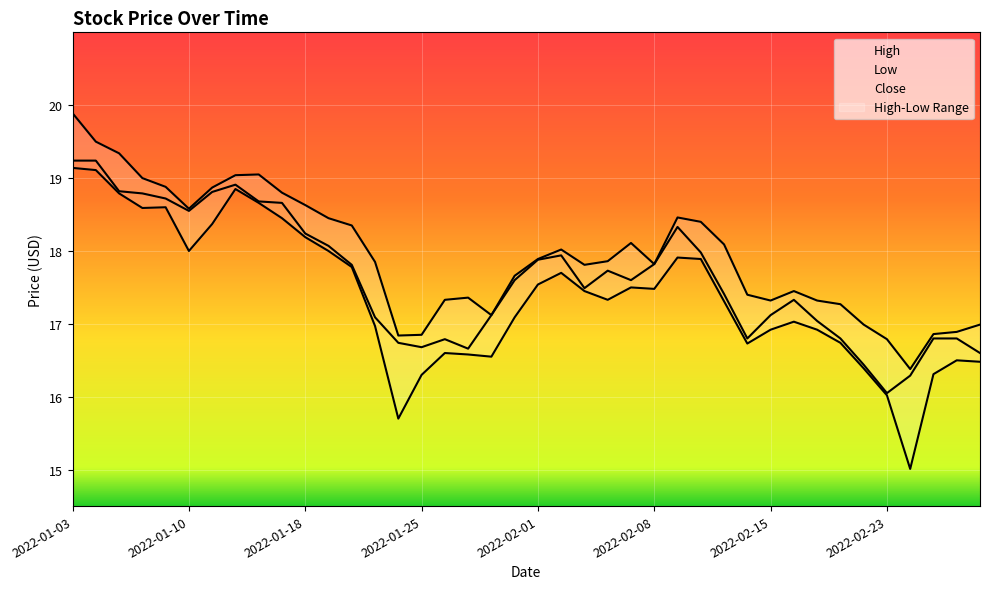

What is the difference between the maximum and minimum values in the Low series?

4.1